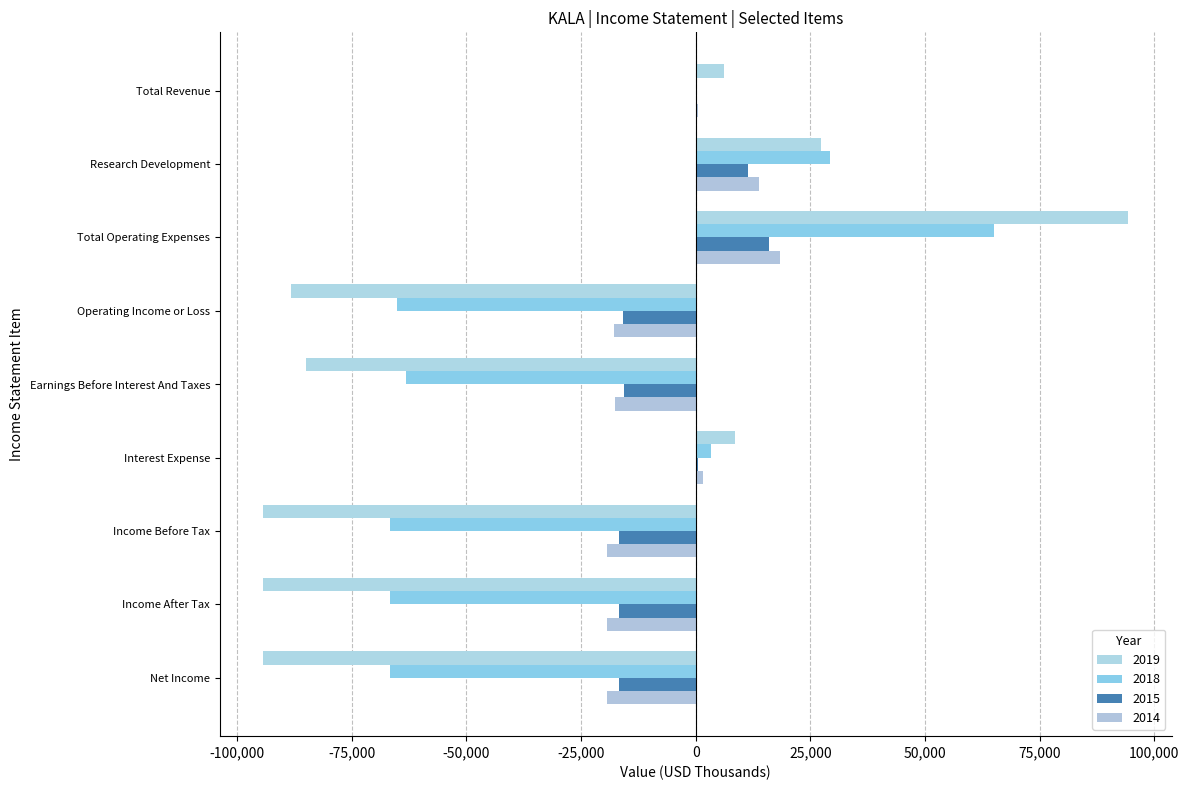

How many positive values does the 2019 series have?

4